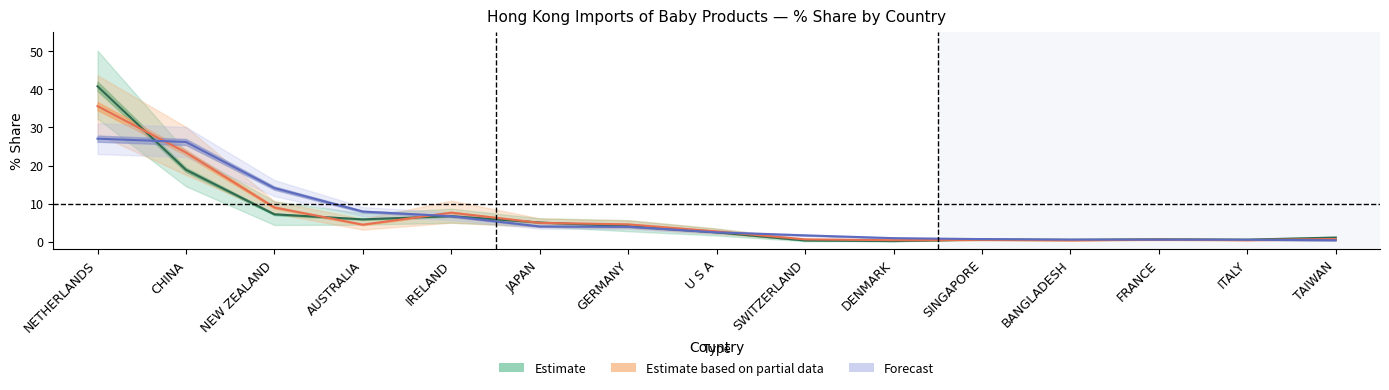

True or false: Estimate has more than 0 points higher than both neighbors.

True